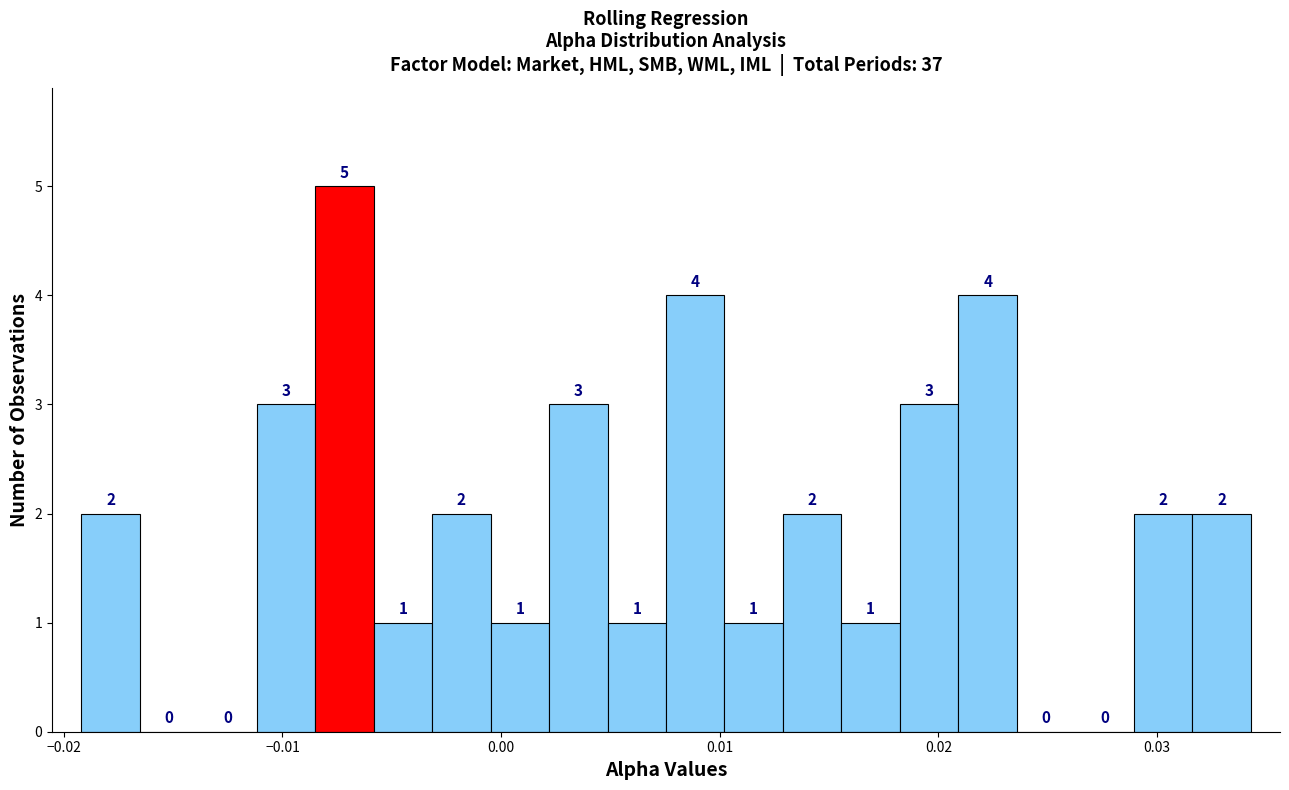

Read against the x-axis, roughly where is the centre of the tallest bar?

-0.007